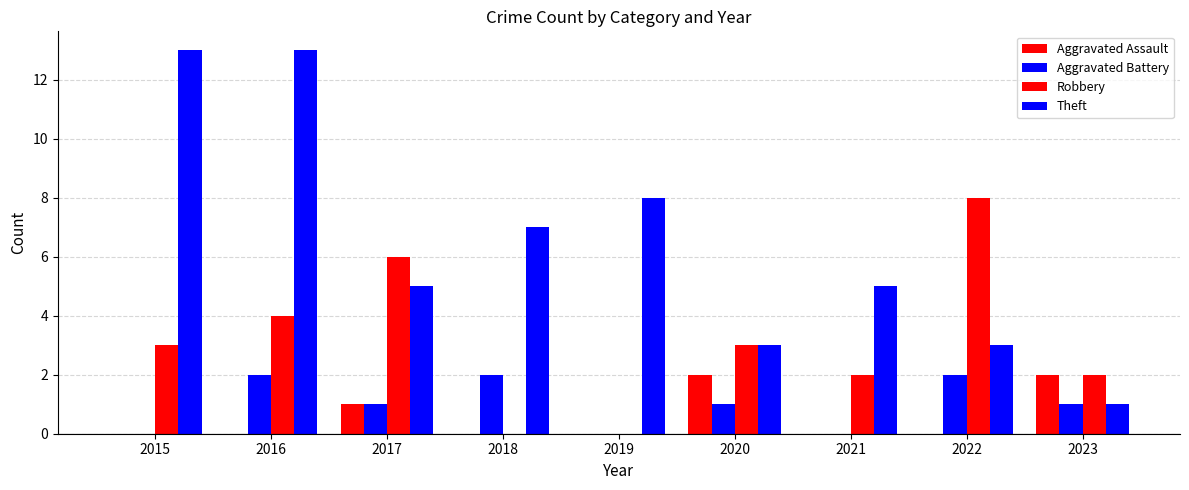

Reading left to right, transcribe all the data shown in this chart.

Aggravated Assault: 2015=0	2016=0	2017=1	2018=0	2019=0	2020=2	2021=0	2022=0	2023=2
Aggravated Battery: 2015=0	2016=2	2017=1	2018=2	2019=0	2020=1	2021=0	2022=2	2023=1
Robbery: 2015=3	2016=4	2017=6	2018=0	2019=0	2020=3	2021=2	2022=8	2023=2
Theft: 2015=13	2016=13	2017=5	2018=7	2019=8	2020=3	2021=5	2022=3	2023=1